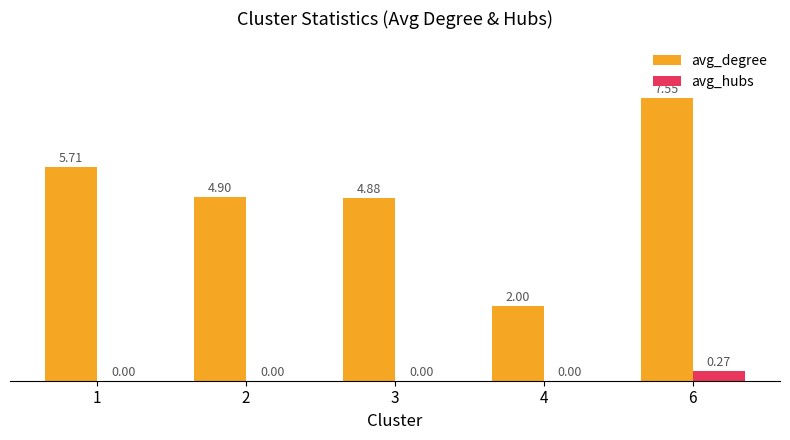

What is the total value across all series at 1?

5.7